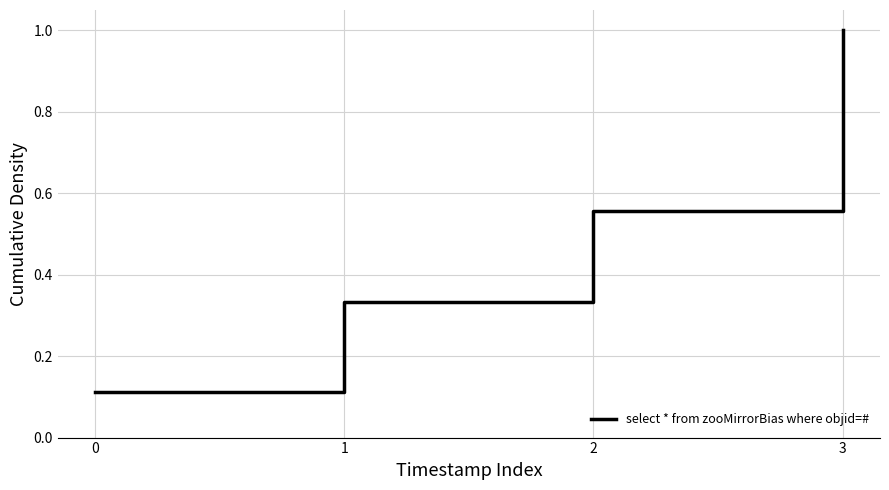

How many lines are shown in the chart?

1